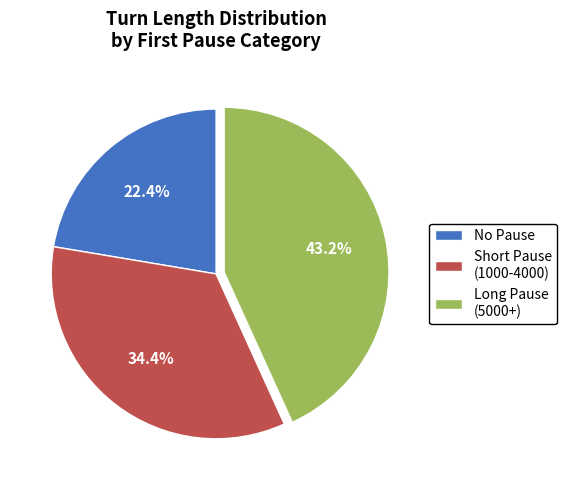

What portion of the pie excludes Short Pause (1000-4000)?

65.6%